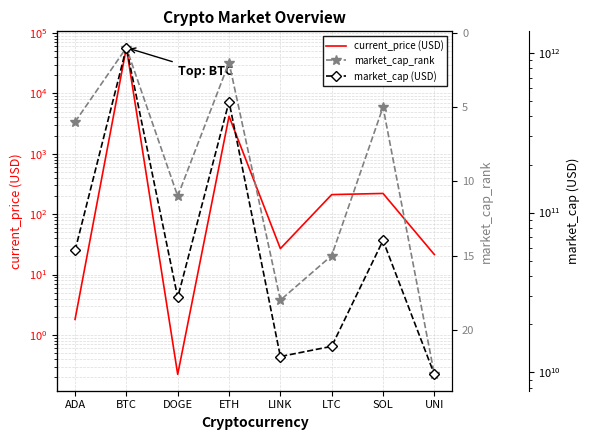

What is the label of the 6th point from the left?

LTC